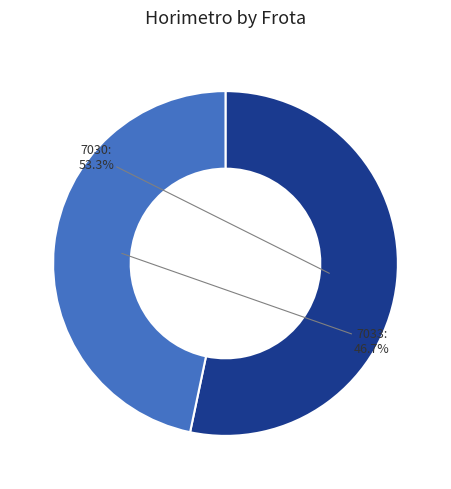

Is there any slice that represents more than half of the pie?

Yes